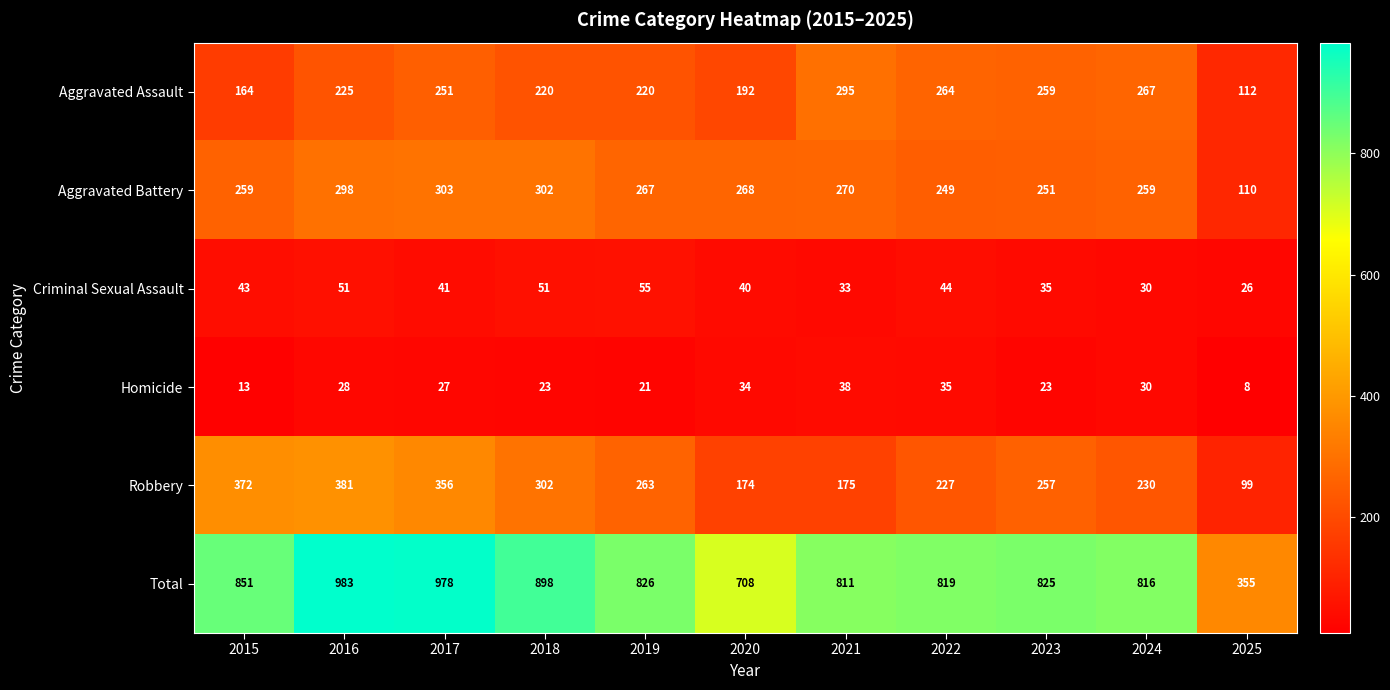

How many distinct data groups are displayed?

6